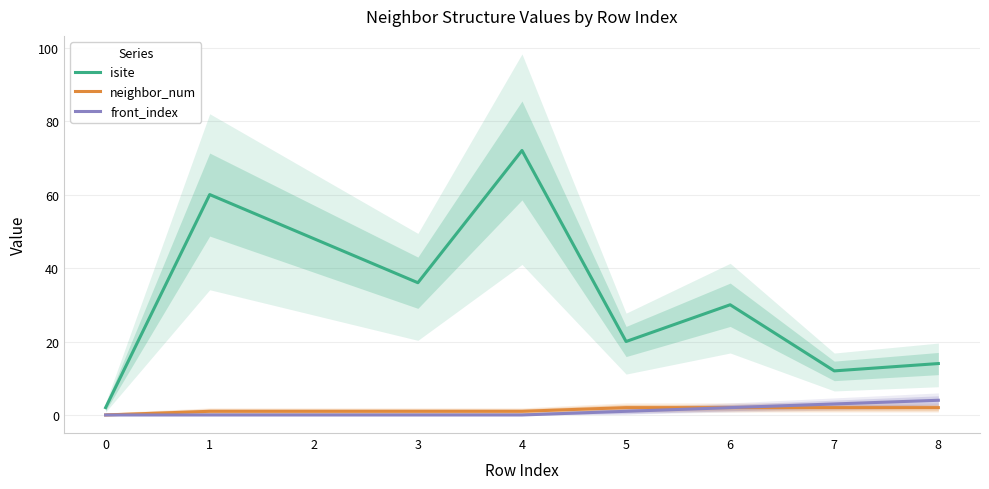

What is the difference between the highest and lowest values at 7?

10